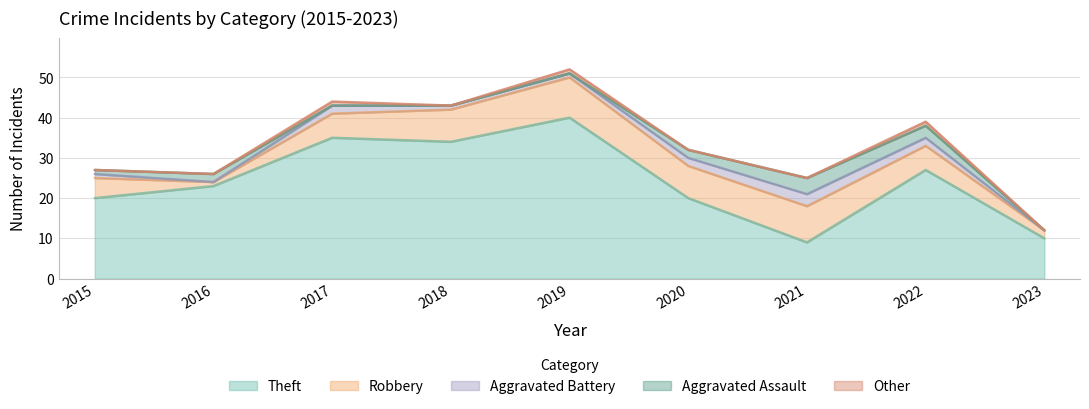

What is the difference between the highest and lowest values at 2016?

23